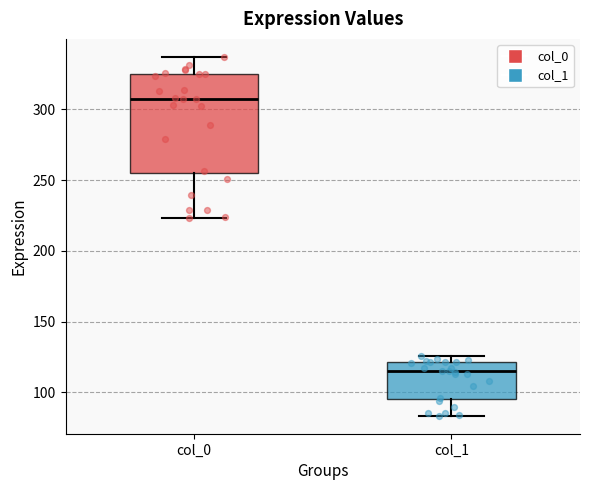

Which box is the tallest, from its lower edge to its upper edge?

col_0